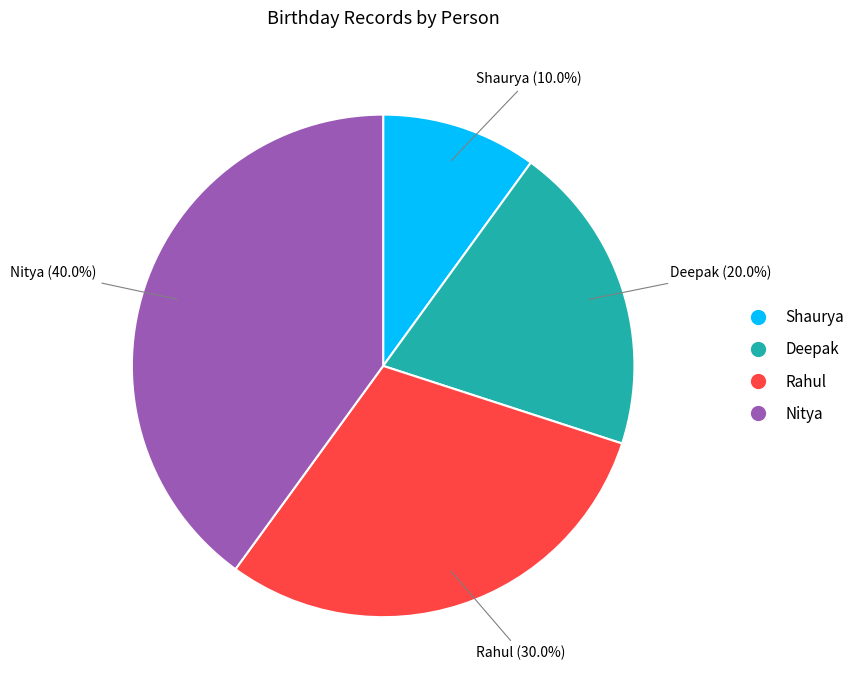

Which has a higher value, Nitya or Shaurya?

Nitya